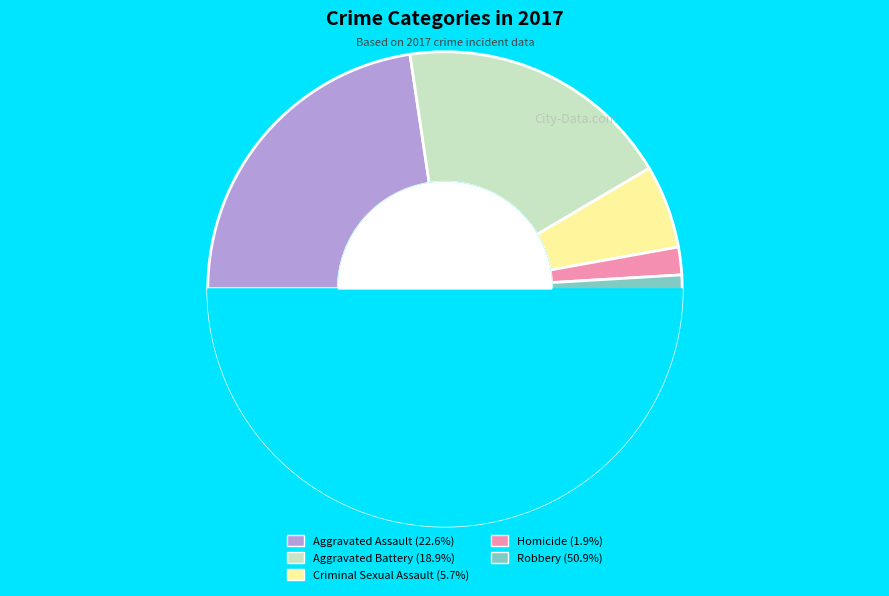

What percentage is the Robbery slice, to the nearest percent?

51%